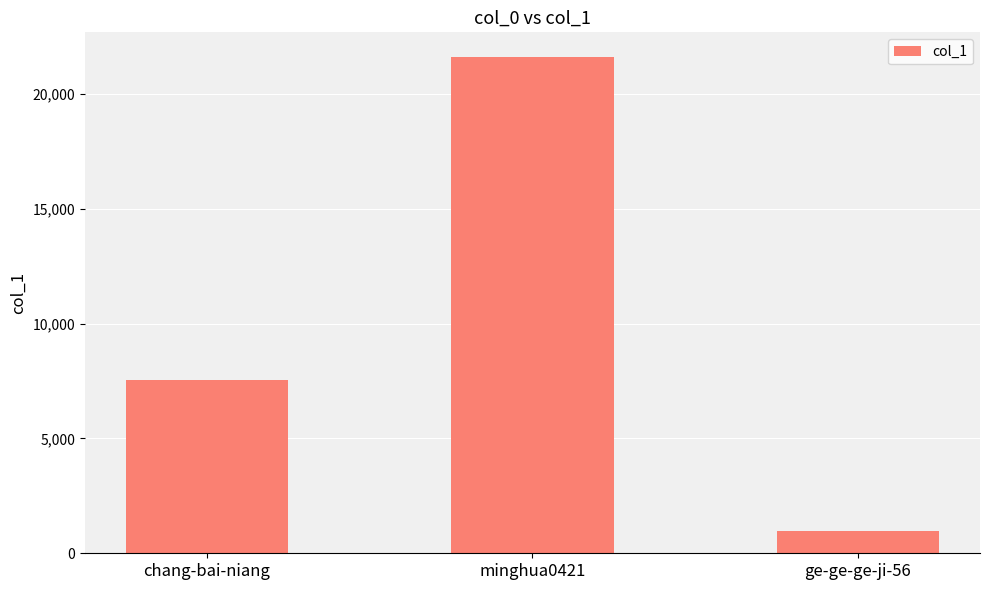

Reading left to right, list all the values displayed in this chart.

chang-bai-niang=7525	minghua0421=21602	ge-ge-ge-ji-56=958